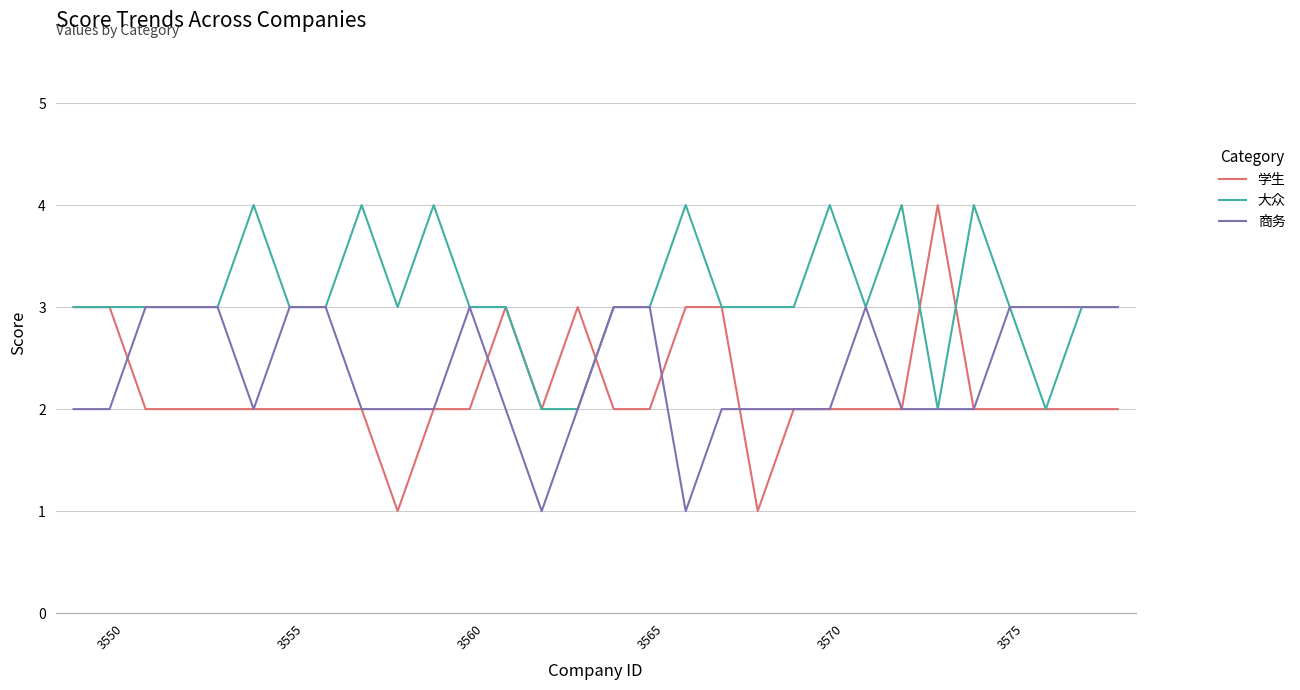

Which series has the widest spread of values?

学生